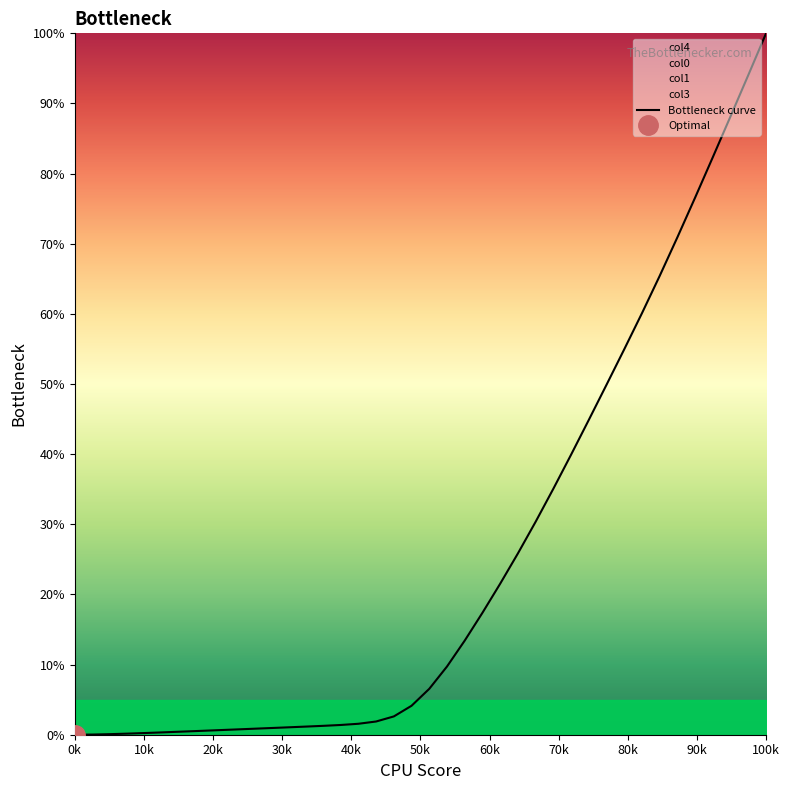

The value at 20 is 4.5. True or false?

False